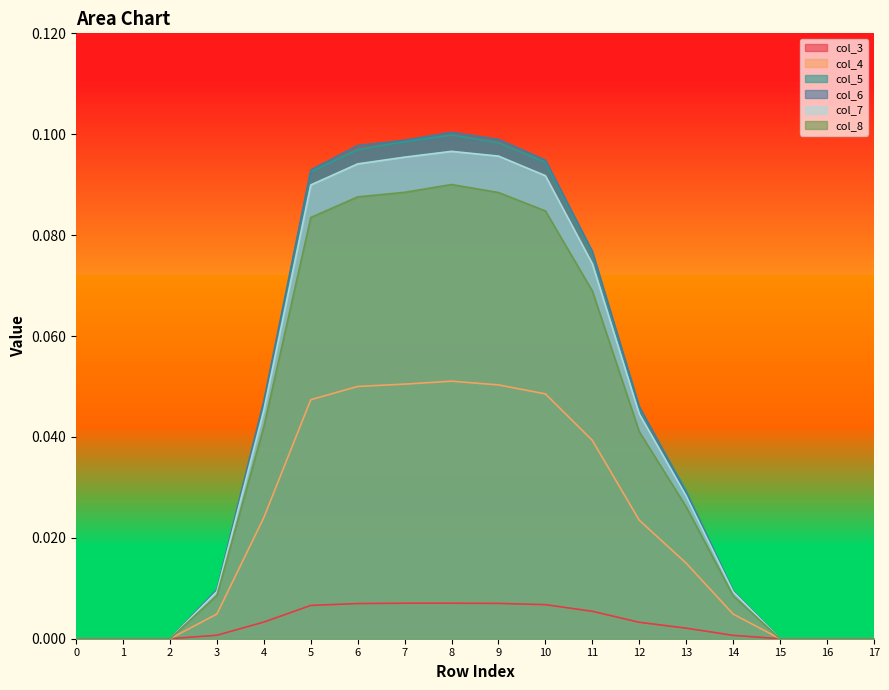

Between 4 and 16, which series saw the biggest shift?

col_6